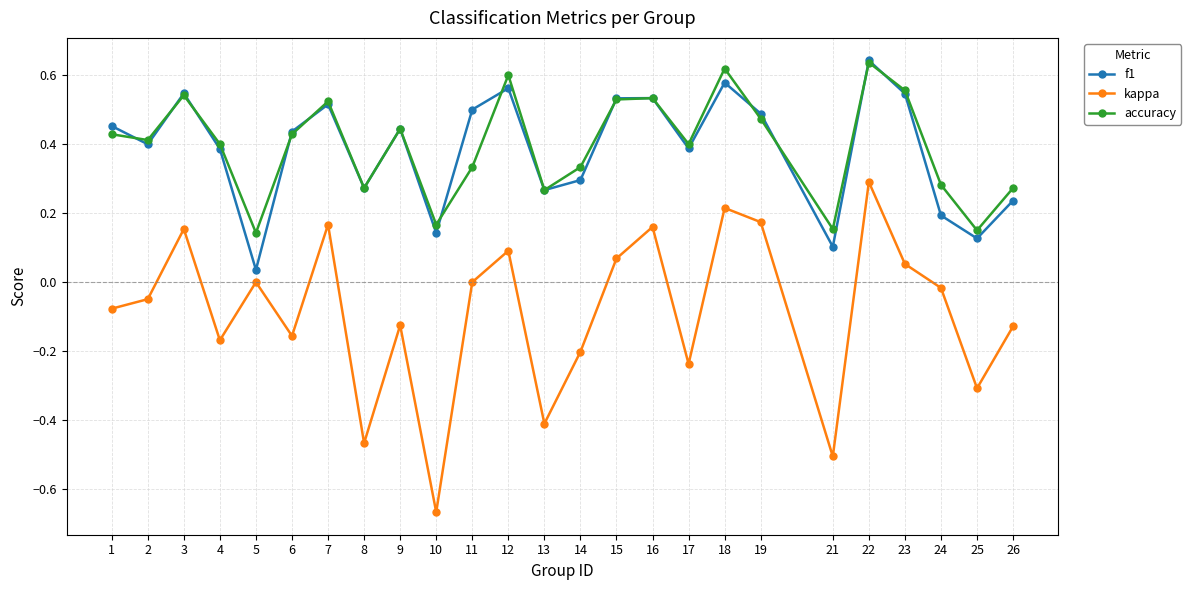

At which category does kappa reach its first local peak?

3